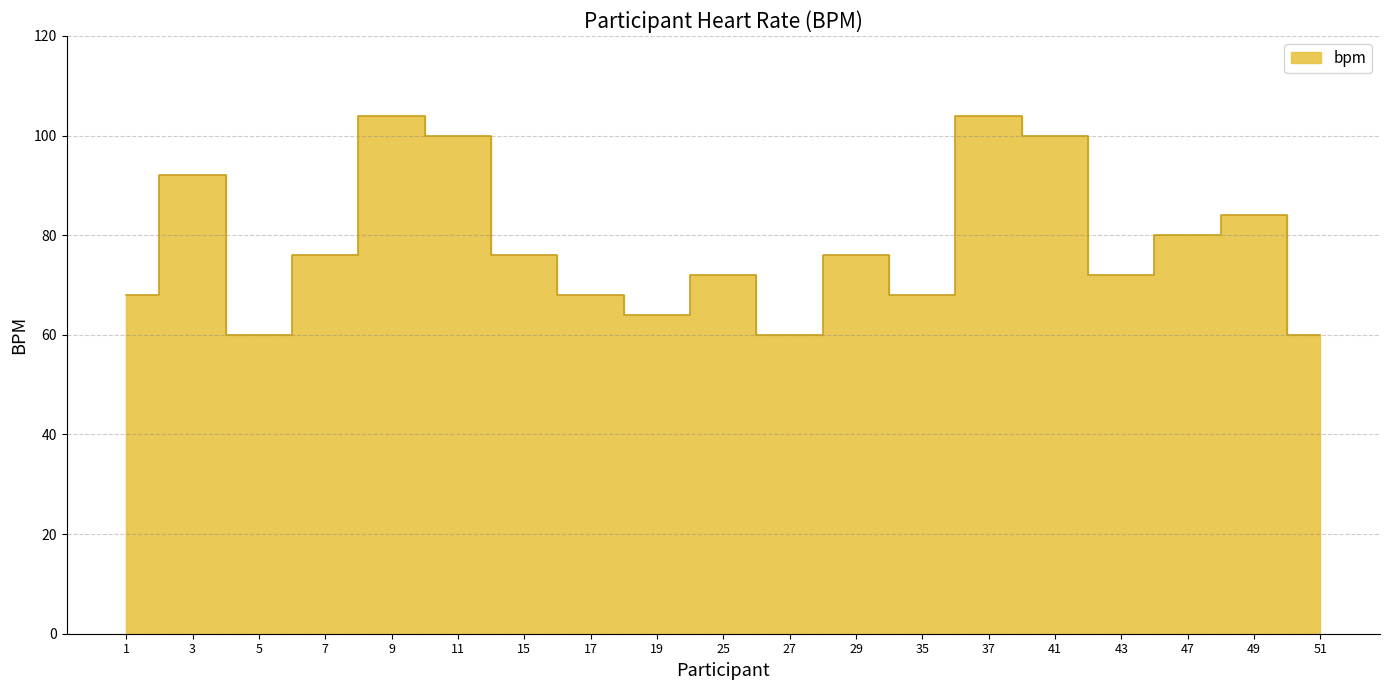

How many lines are shown in the chart?

1